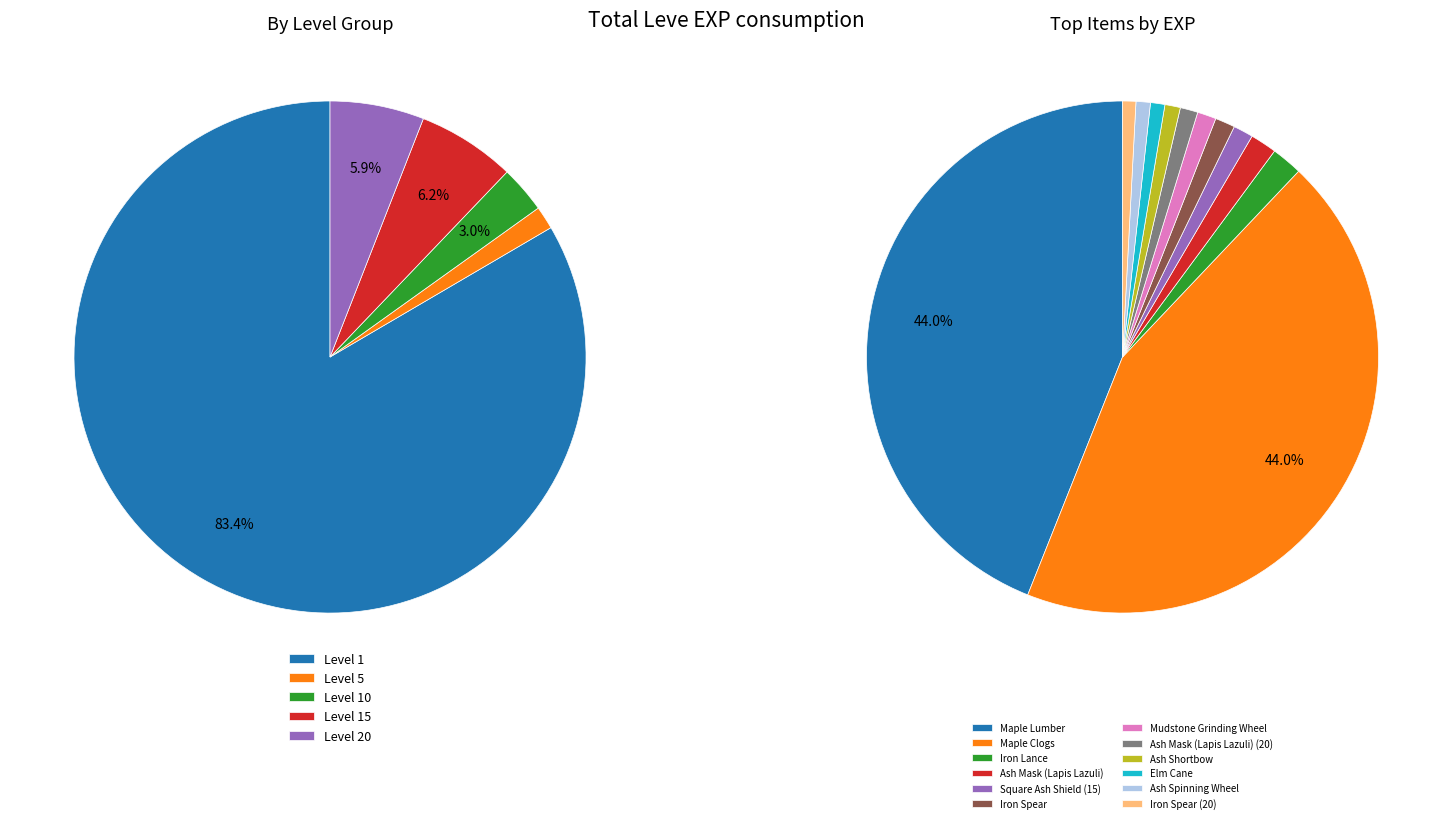

Is it true that Round Shield is 1% of the pie?

False